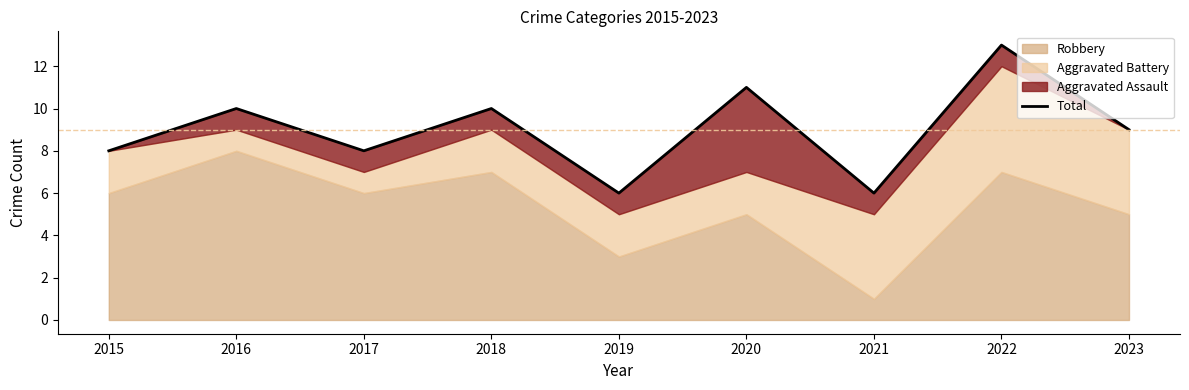

List the labels in order of value, smallest first.

2019, 2021, 2015, 2017, 2023, 2016, 2018, 2020, 2022